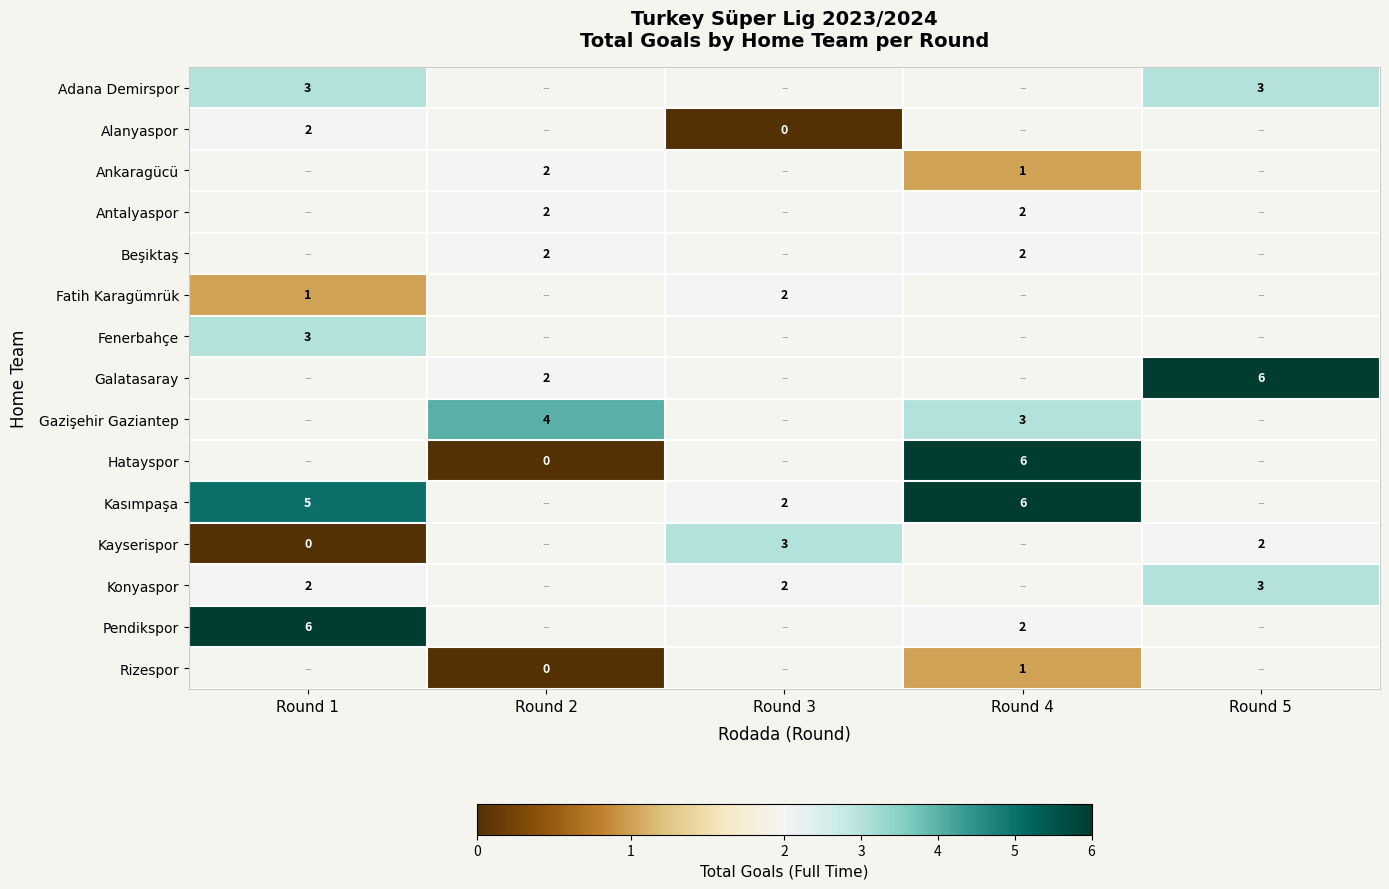

At how many categories does at least one series exceed 1?

5